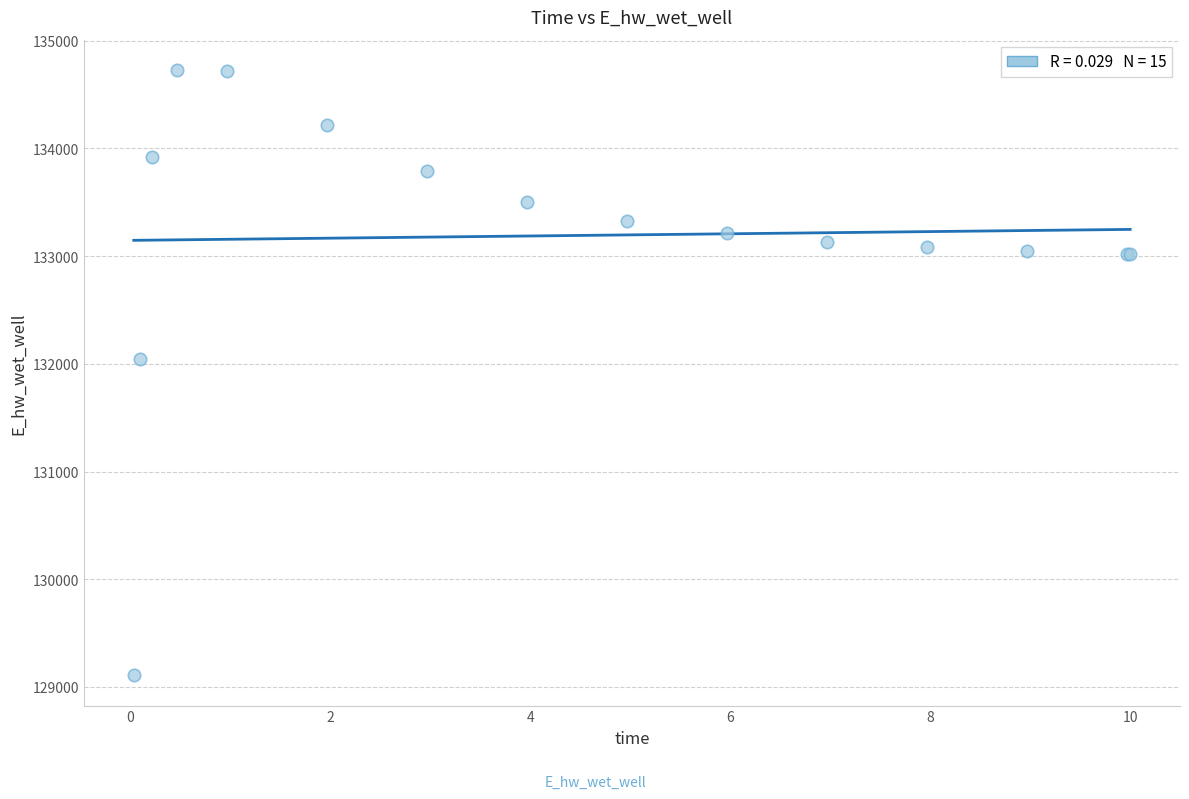

What Y value in the scatter plot is closest to 131918?

132040.8